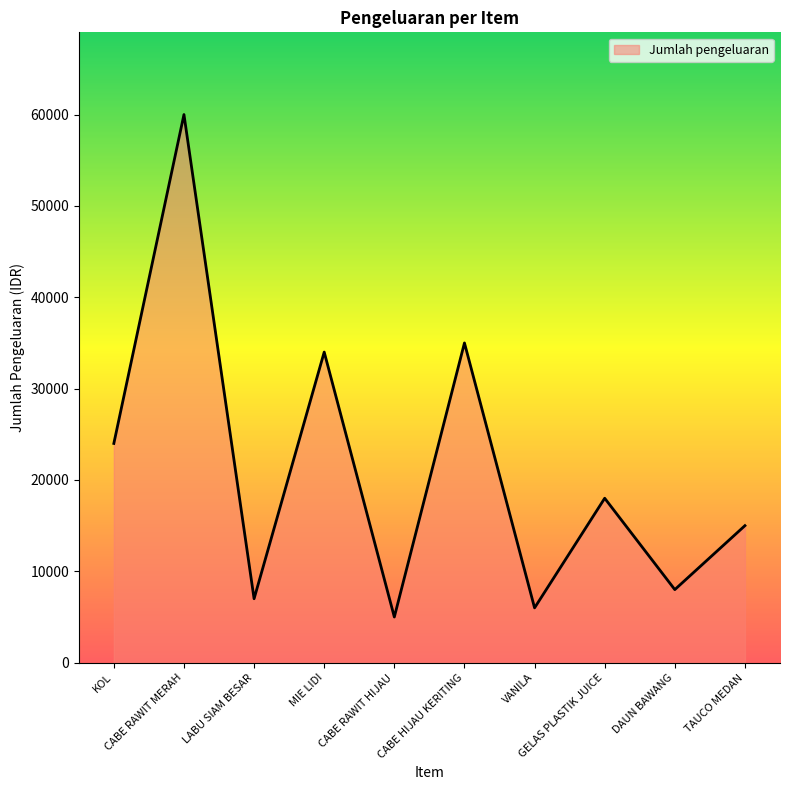

How many series are shown in this chart?

1